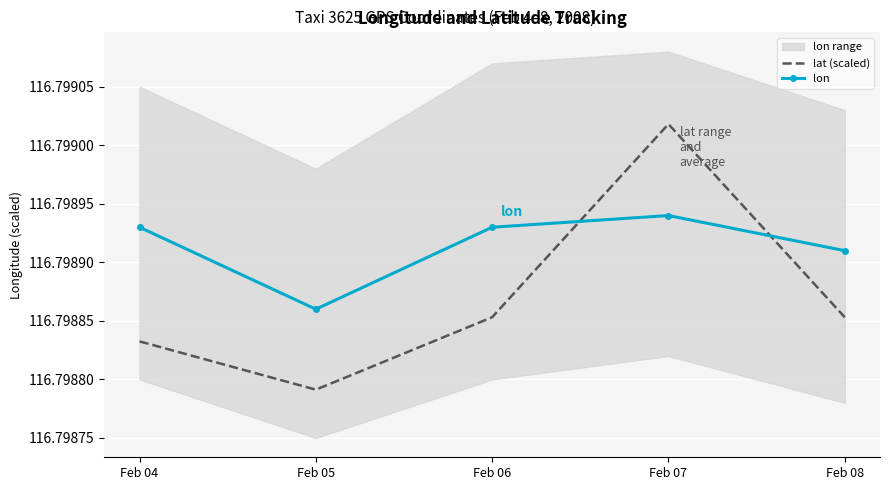

Which category has the lowest value in the lat (scaled) series?

Feb 05